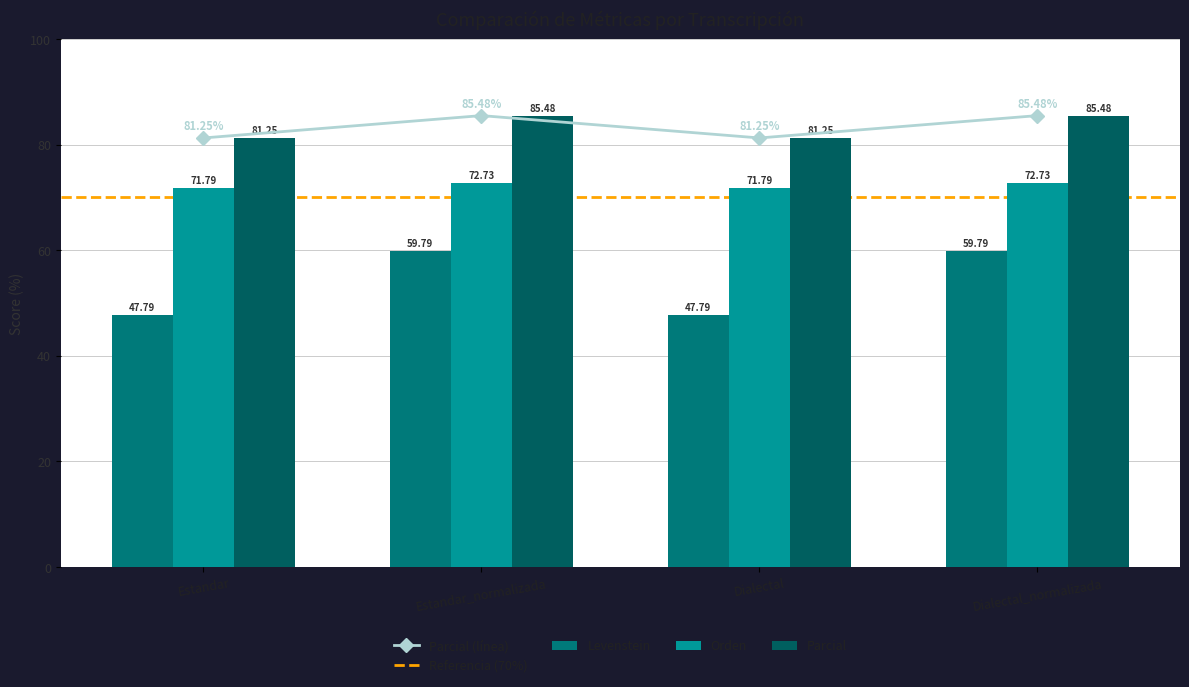

How many interior local peaks does the Parcial (línea) series have?

1